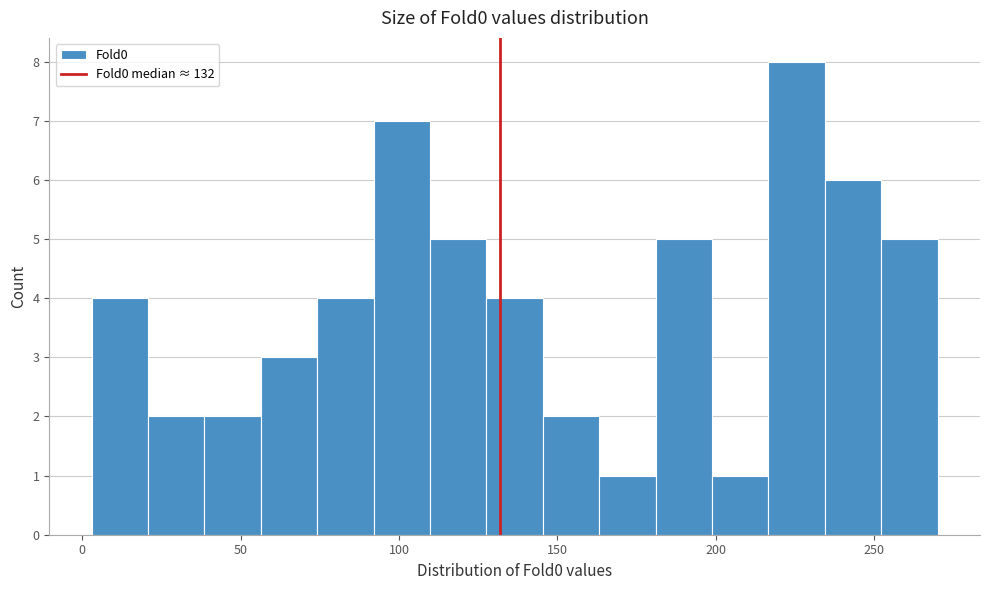

Read against the x-axis, roughly where is the centre of the tallest bar?

225